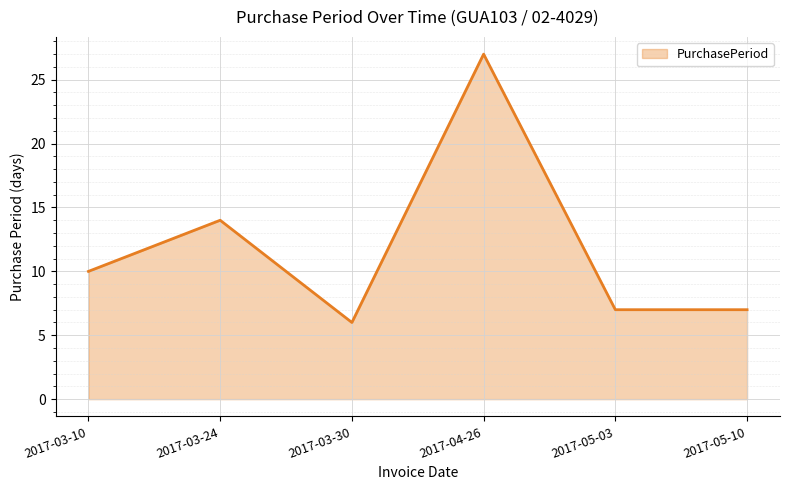

Where is the data nearest to the value 16?

2017-03-24